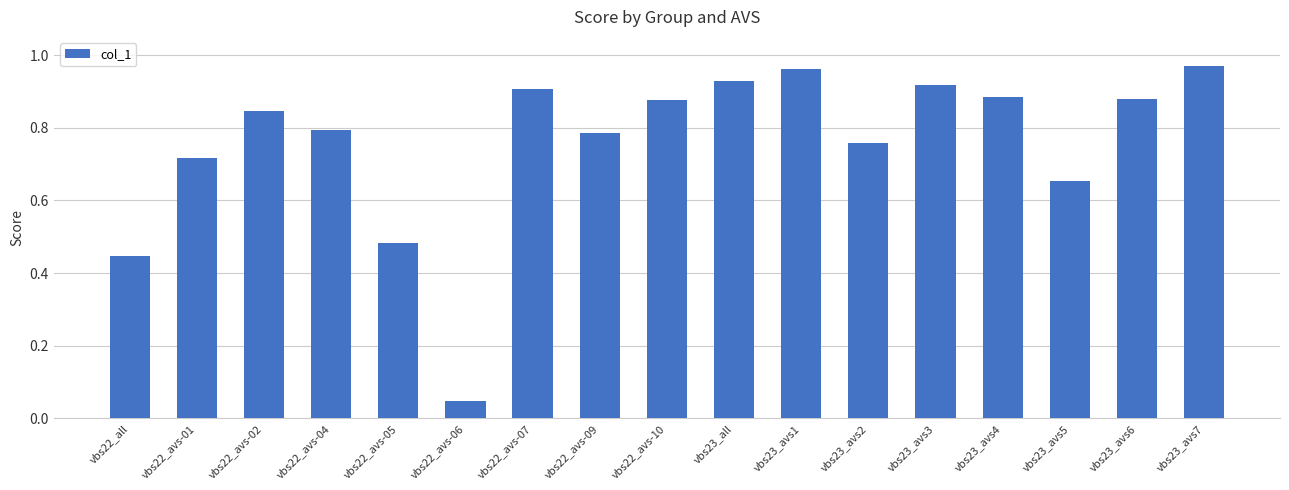

Between vbs23_all and vbs23_avs7, which is larger?

vbs23_avs7